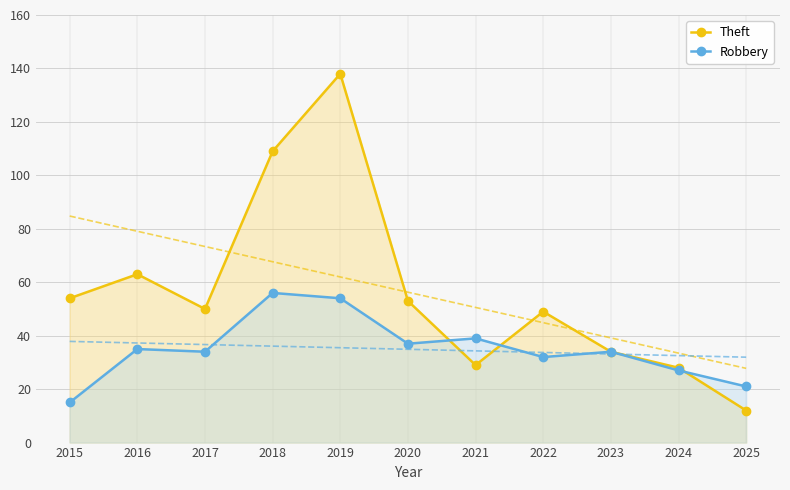

True or false: Robbery has more than 0 points higher than both neighbors.

True